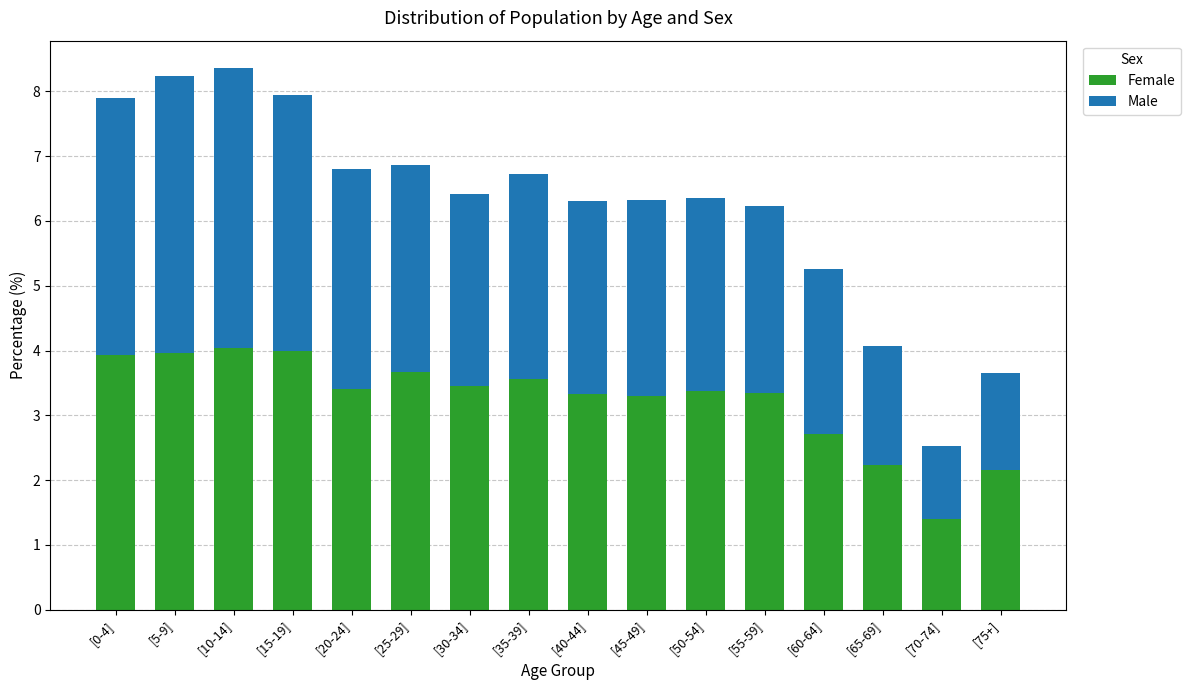

Where is Female nearest to the value 2?

[75+]